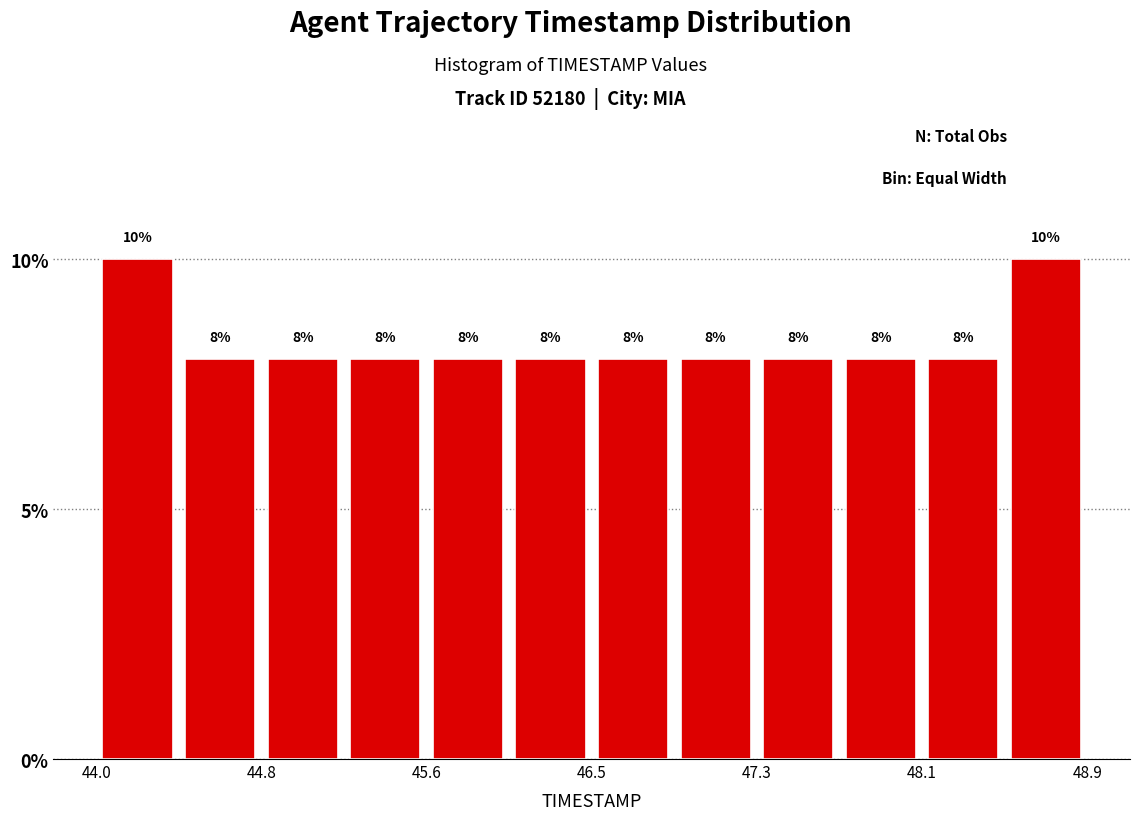

What is the height of the bar covering 47.3 to 47.7 on the x-axis? The bar edges are not printed on the chart, so give them approximately, as read against the axis.

8